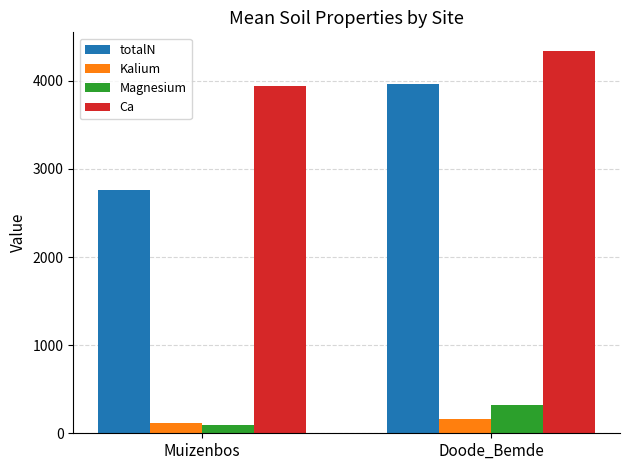

True or false: Kalium has a value of 112.4 at Muizenbos.

True